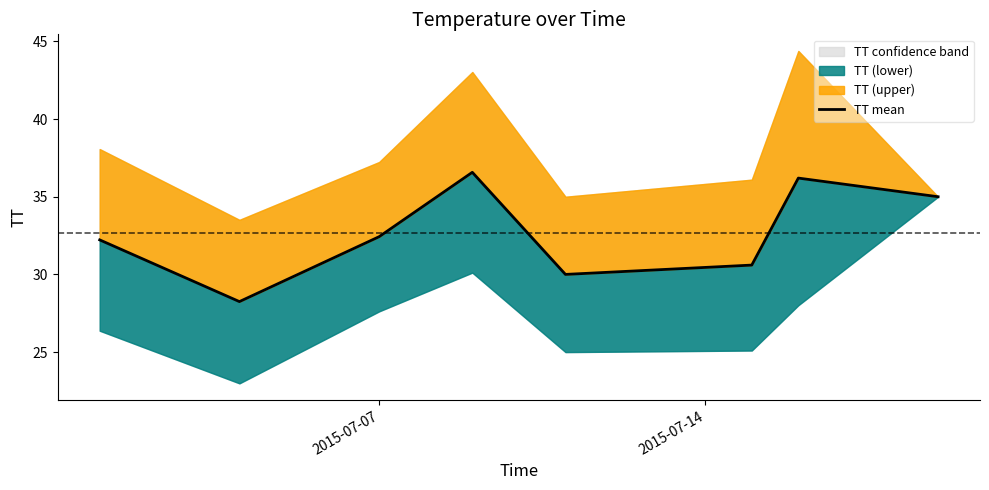

True or false: there are more than 1 points higher than both neighbors.

True